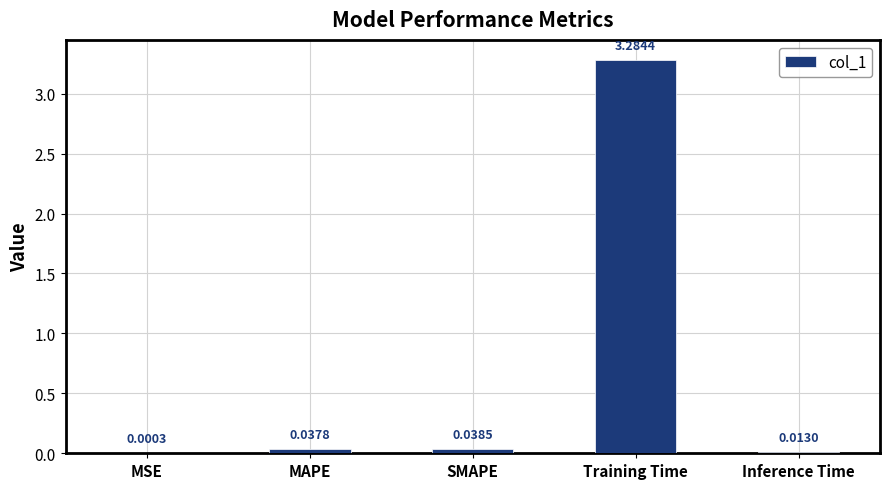

At which category does the chart reach its peak across all series?

Training Time